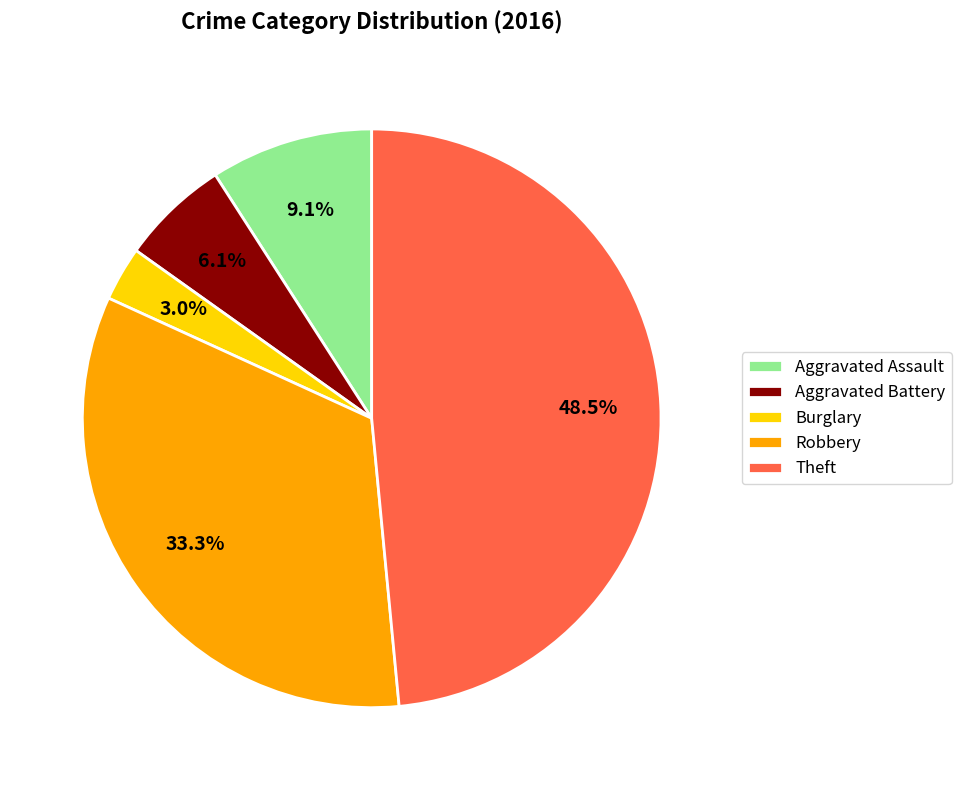

What percentage is the Aggravated Assault slice, to the nearest percent?

9%